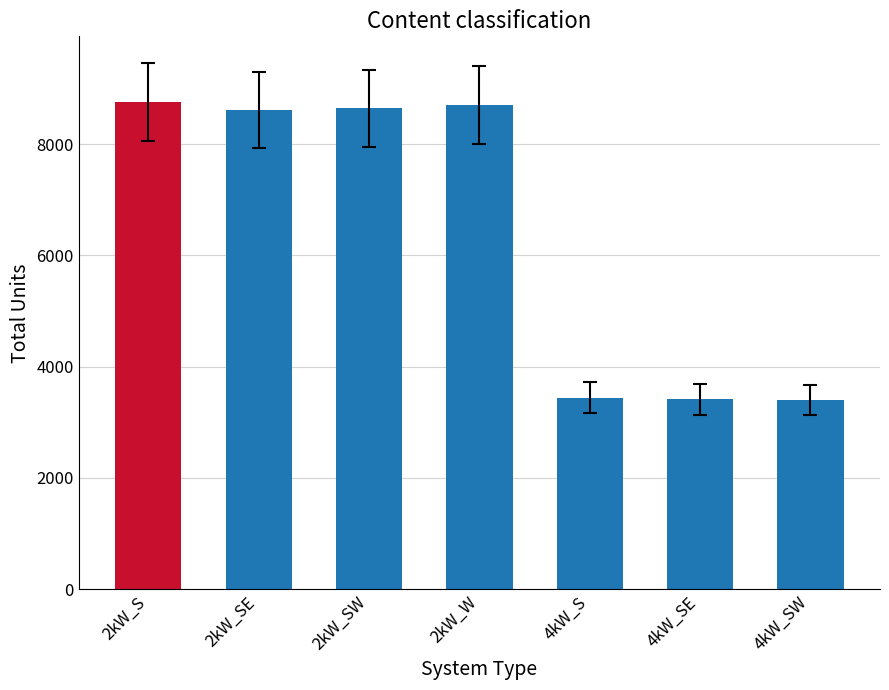

What is the ratio of the value at 2kW_SE to the value at 4kW_SE?

2.5